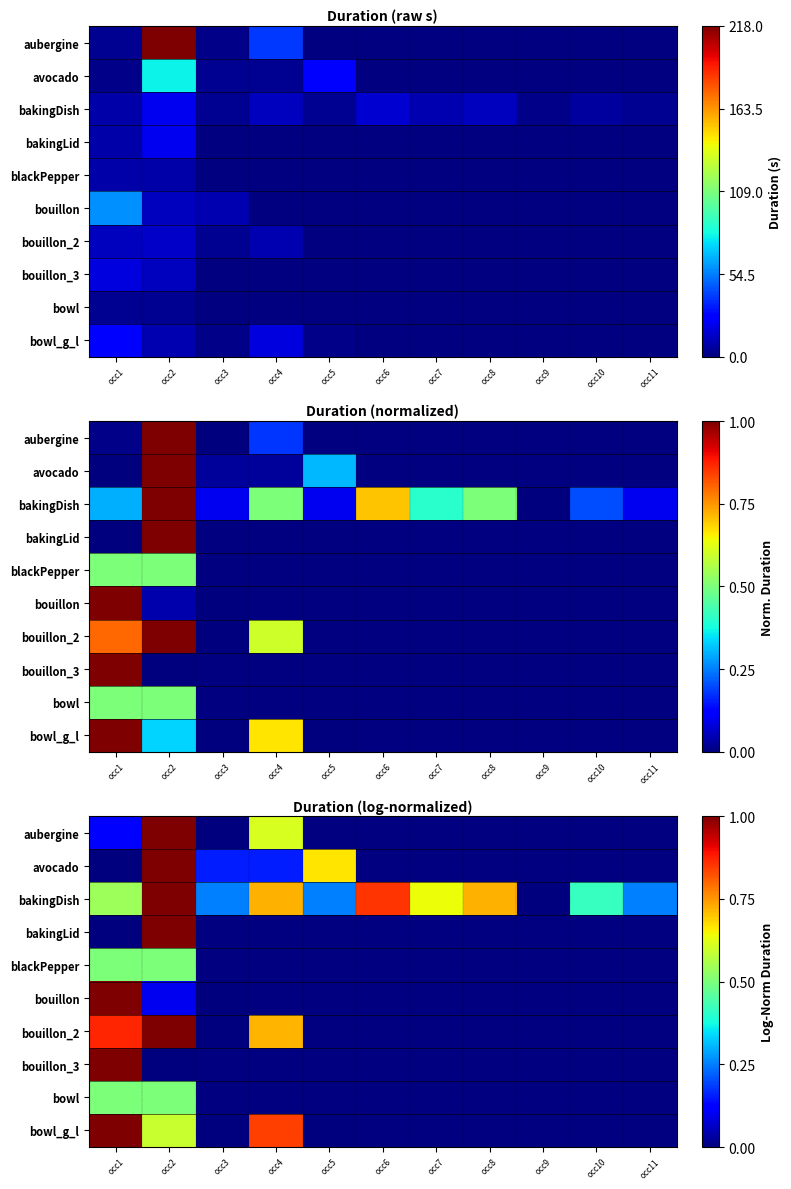

List the labels in order of blackPepper value, largest first.

occ1, occ2, occ3, occ4, occ5, occ6, occ7, occ8, occ9, occ10, occ11